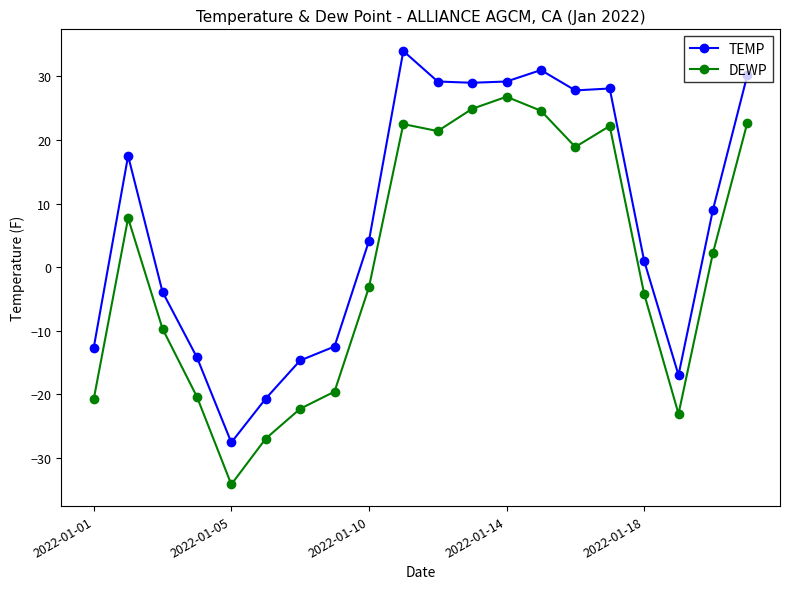

Rank the series by their maximum value, from highest to lowest.

TEMP, DEWP